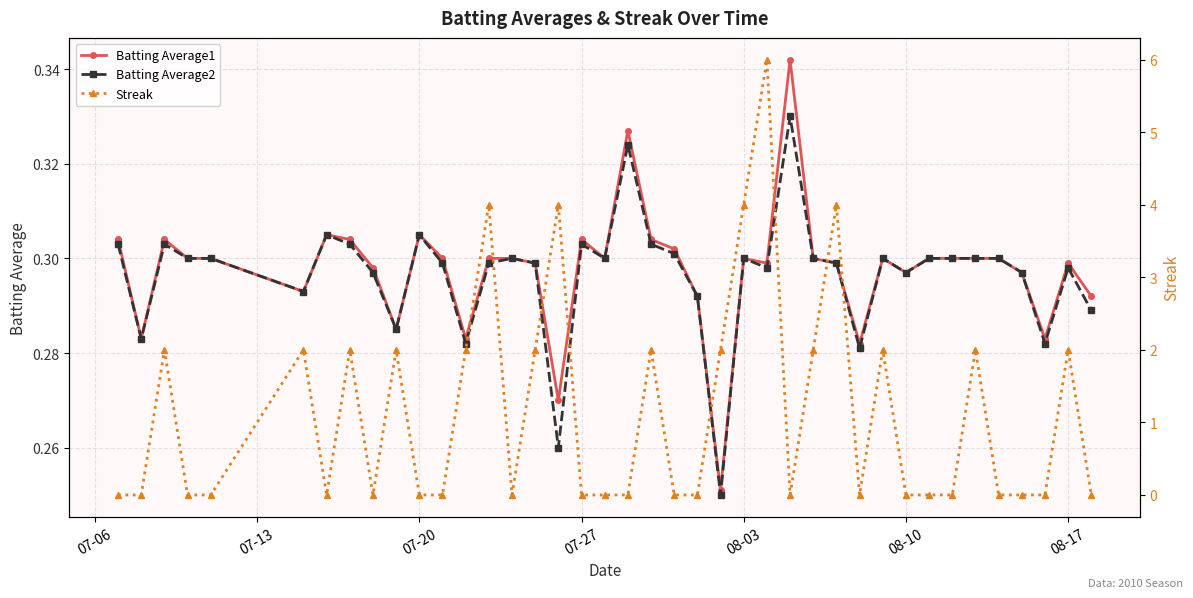

In Batting Average2, how many points are lower than both neighbors (excluding endpoints)?

11